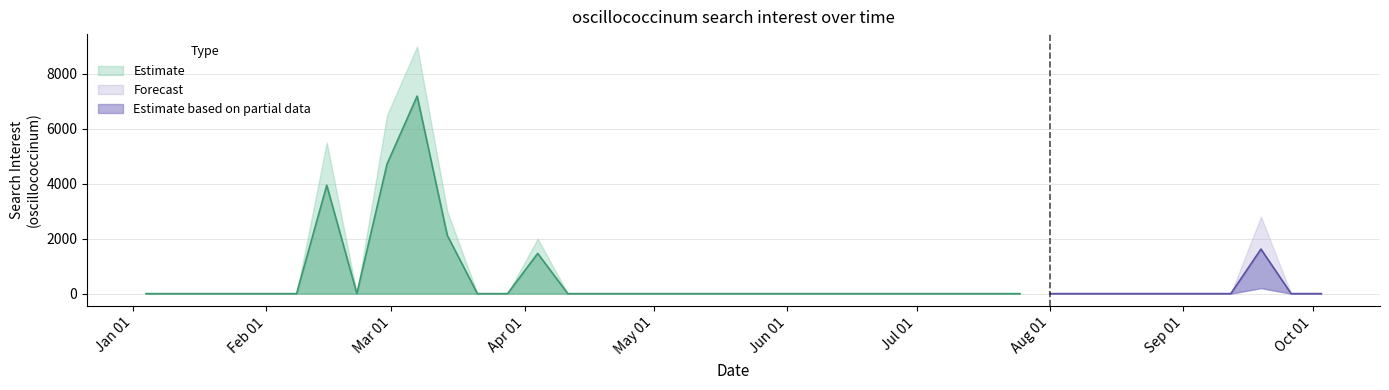

Does the chart display data point markers on the line(s)?

No